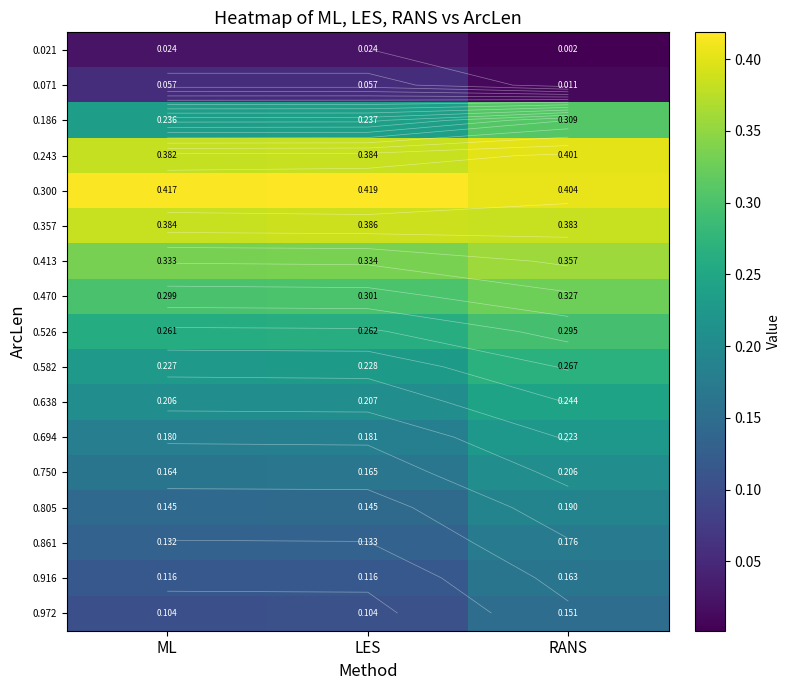

Count the number of categories in the chart.

3